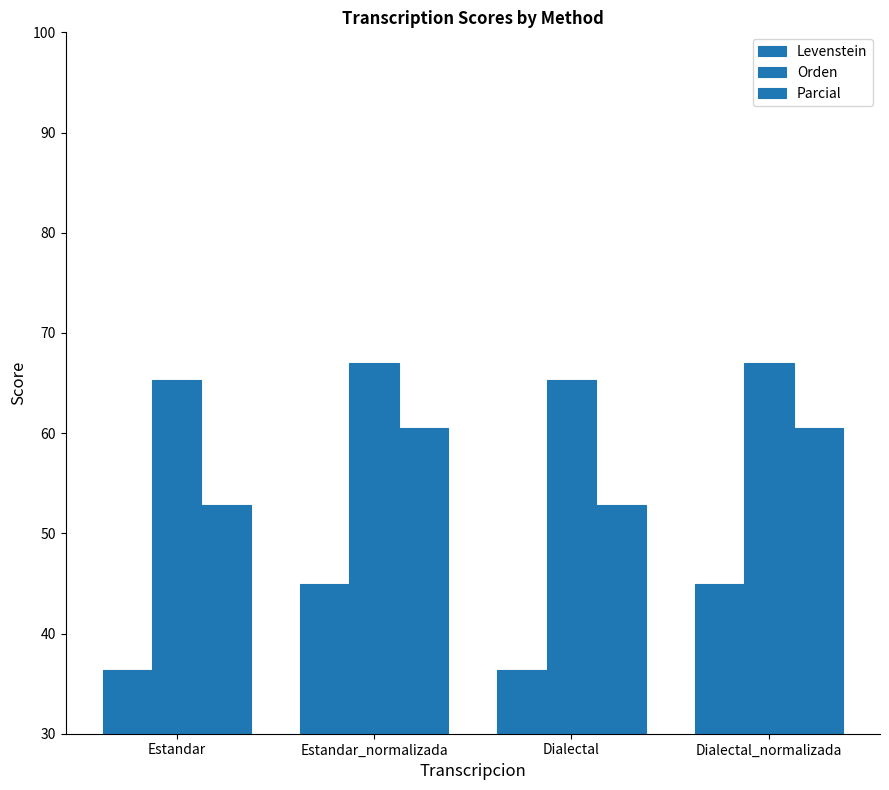

Reading left to right, transcribe all the data shown in this chart.

Levenstein: 36.4	45.0	36.4	45.0
Orden: 65.3	67.0	65.3	67.0
Parcial: 52.9	60.5	52.9	60.5